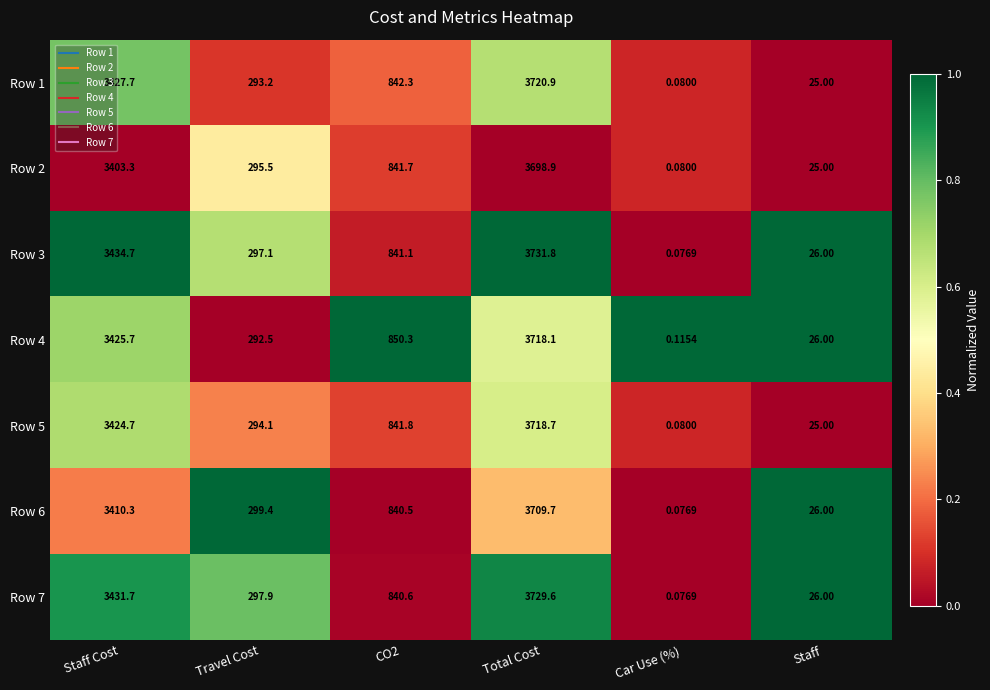

Is the value of Row 6 at Staff Cost greater than the value of Row 5 at Staff Cost?

No